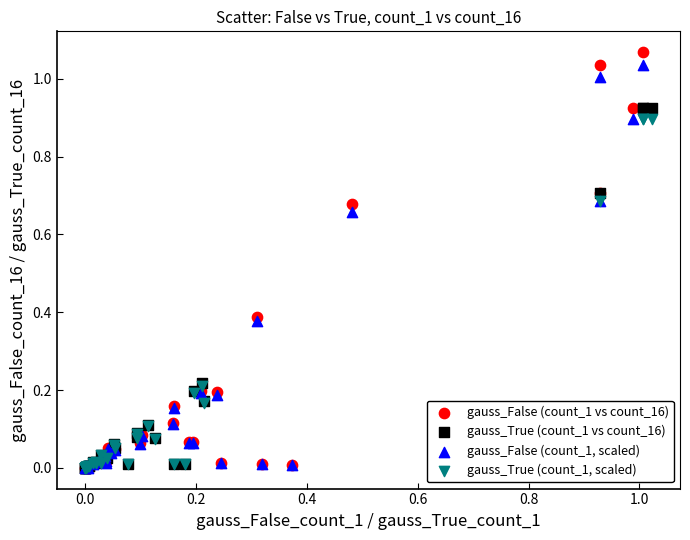

Which series has the widest spread of Y values?

gauss_False (count_1 vs count_16)